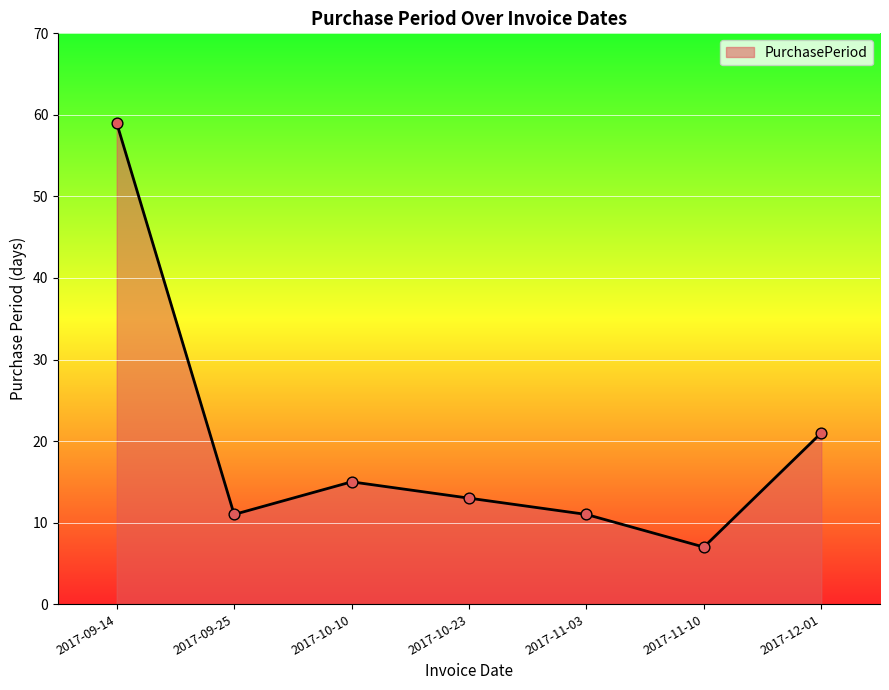

What is the ratio of the value at 2017-09-25 to the value at 2017-10-10?

0.7